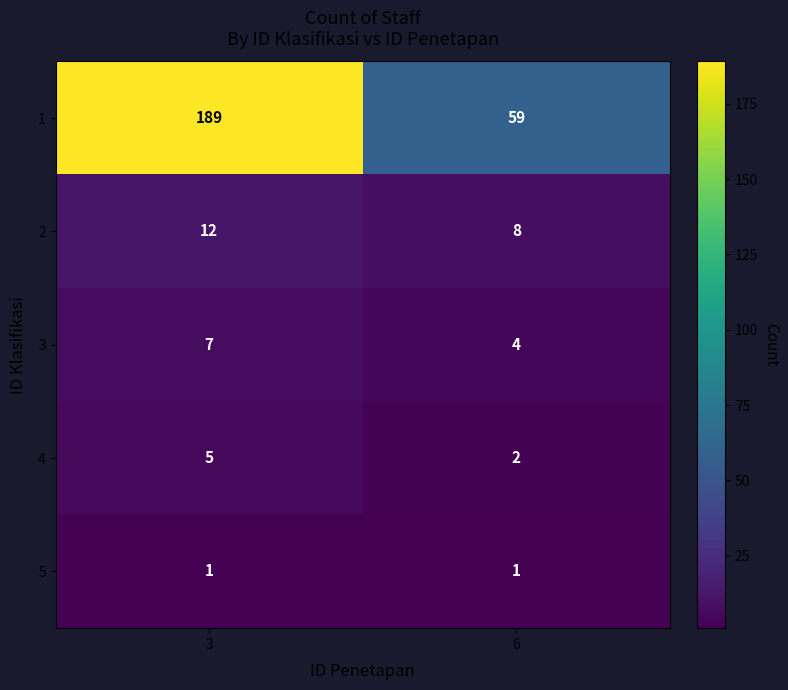

How many values in the 2 series are below 12?

1